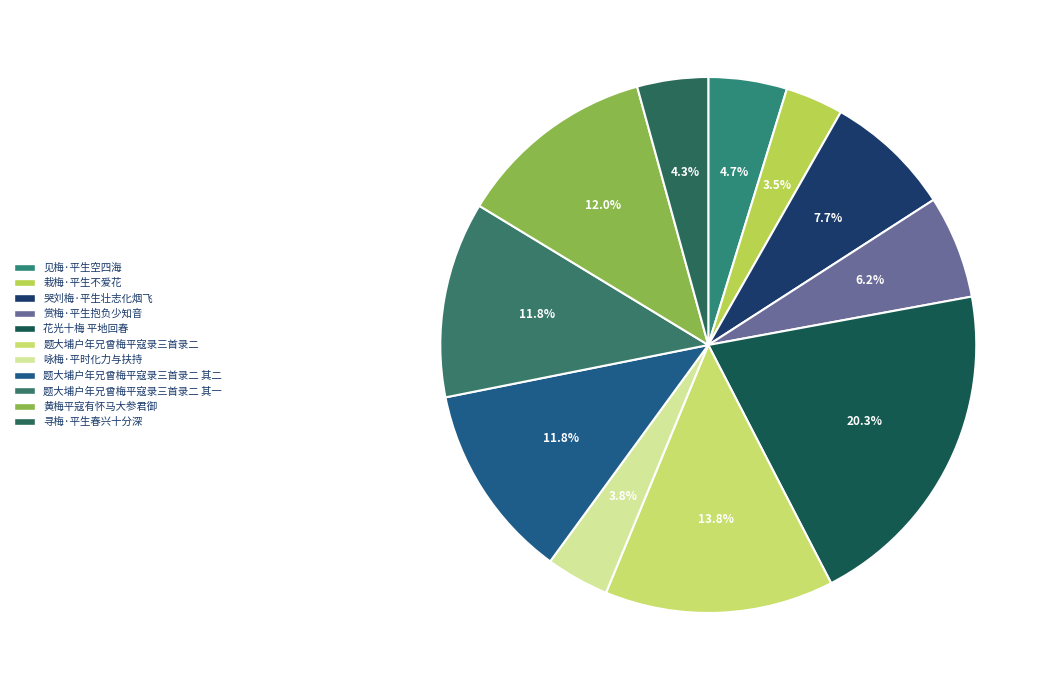

Is the sum of 赏梅·平生抱负少知音 and 见梅·平生空四海 greater than half?

No